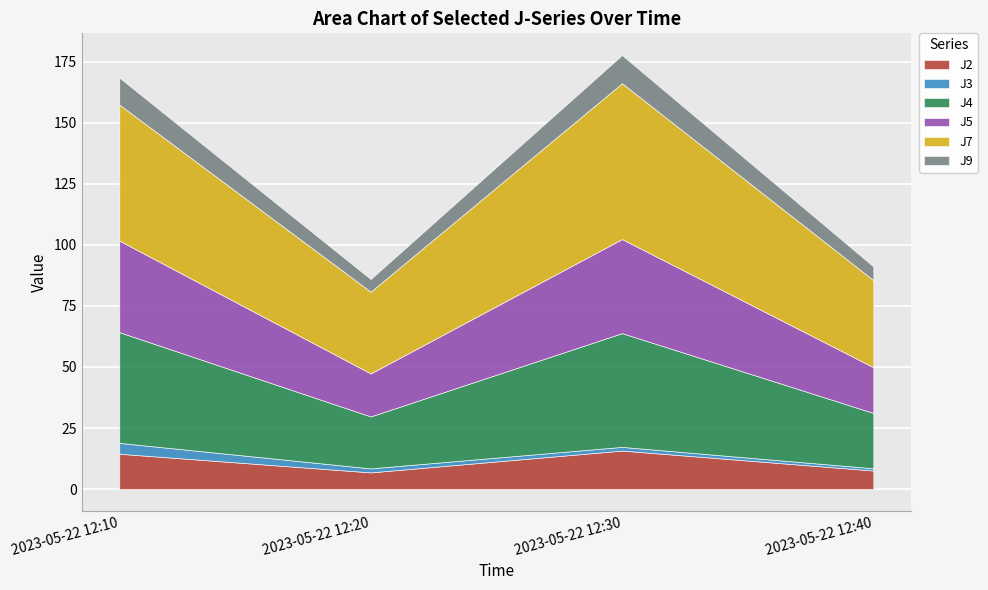

Where is the first local maximum for J5?

2023-05-22 12:30